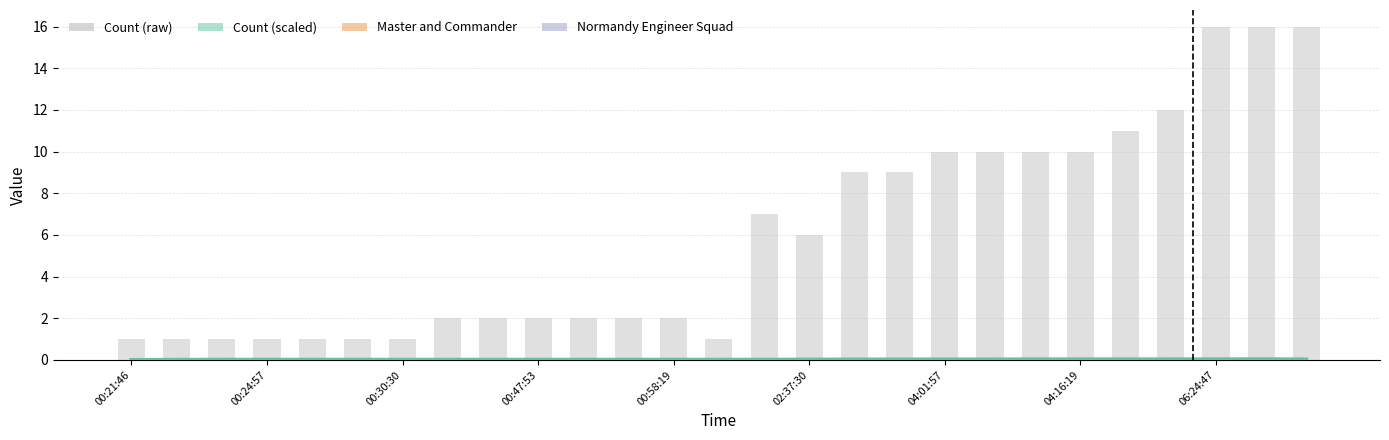

At which label is Count (scaled) closest to 0?

00:21:46